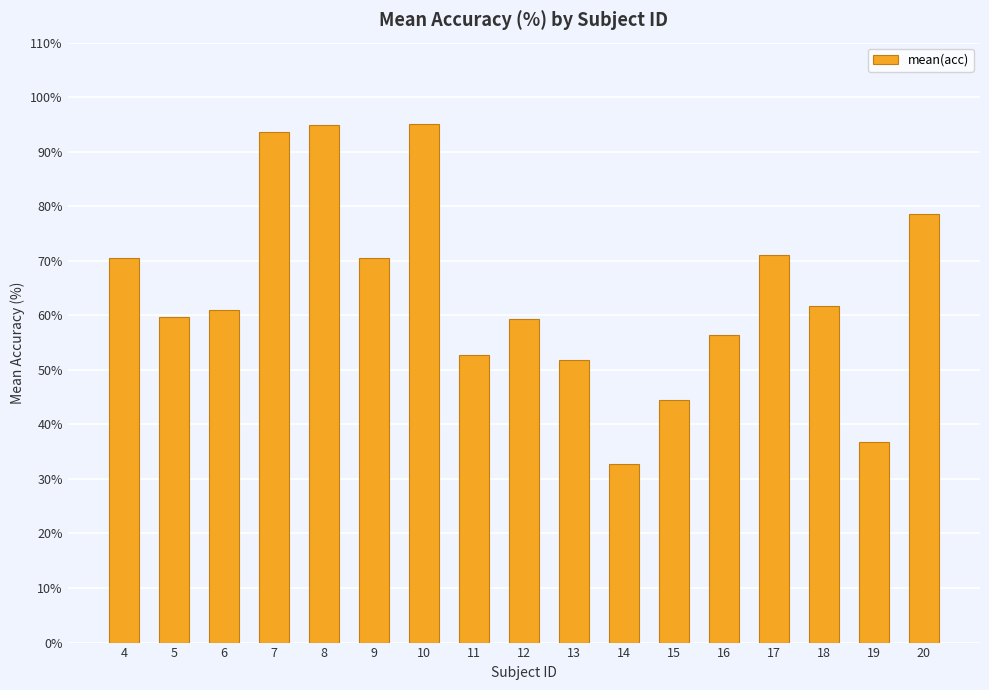

What is the change in value from 5 to 9?

+10.9